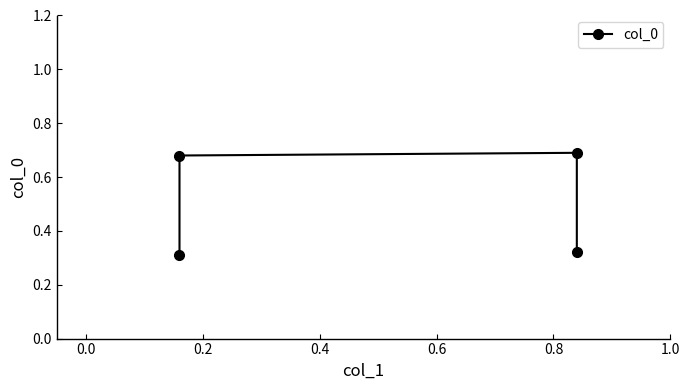

How many categories are shown in the chart?

4